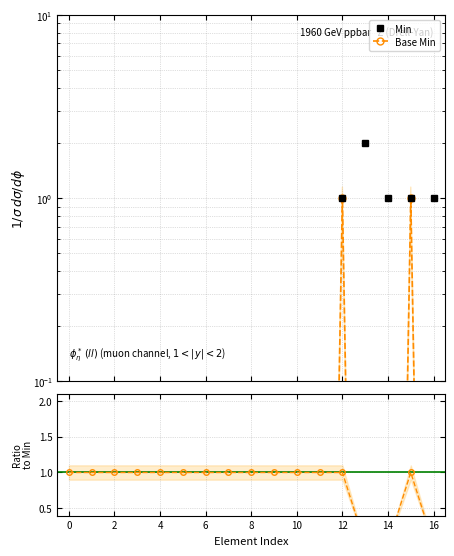

True or false: Base Min has a value of 1.0 at 15.

True